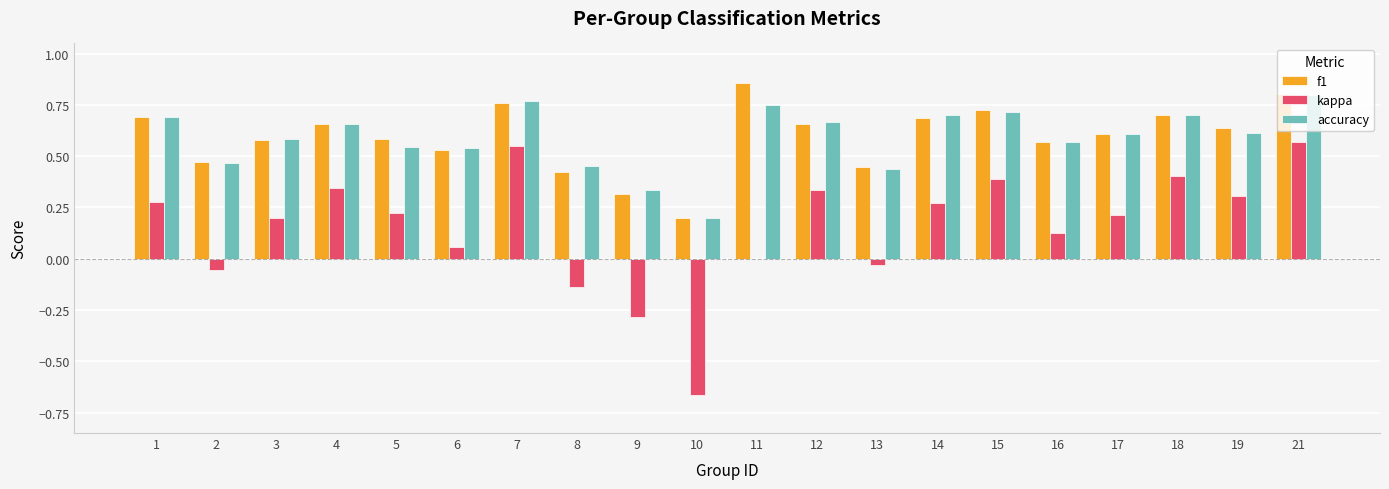

Which series changed the most between 4 and 10?

kappa